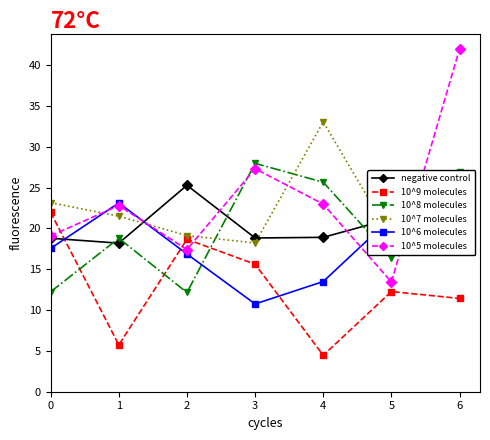

Between 3 and 4, which series saw the biggest shift?

10^7 molecules